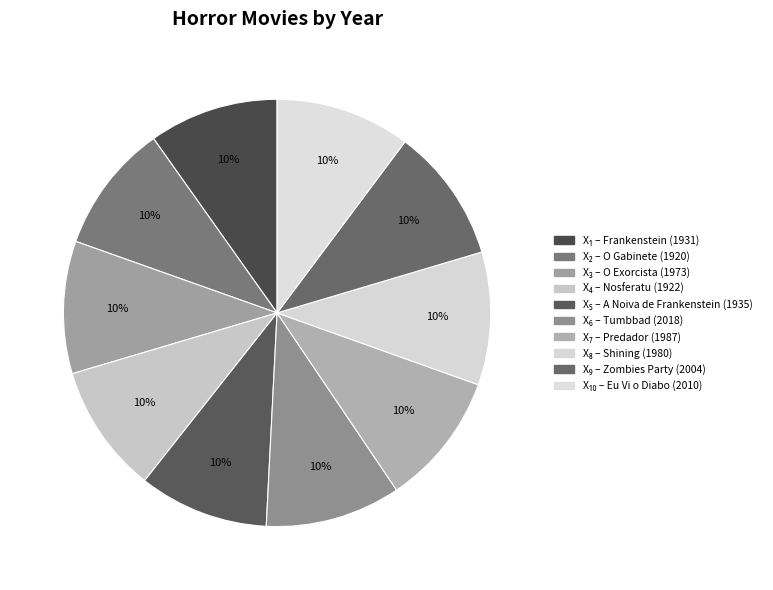

Is there any slice that represents more than half of the pie?

No